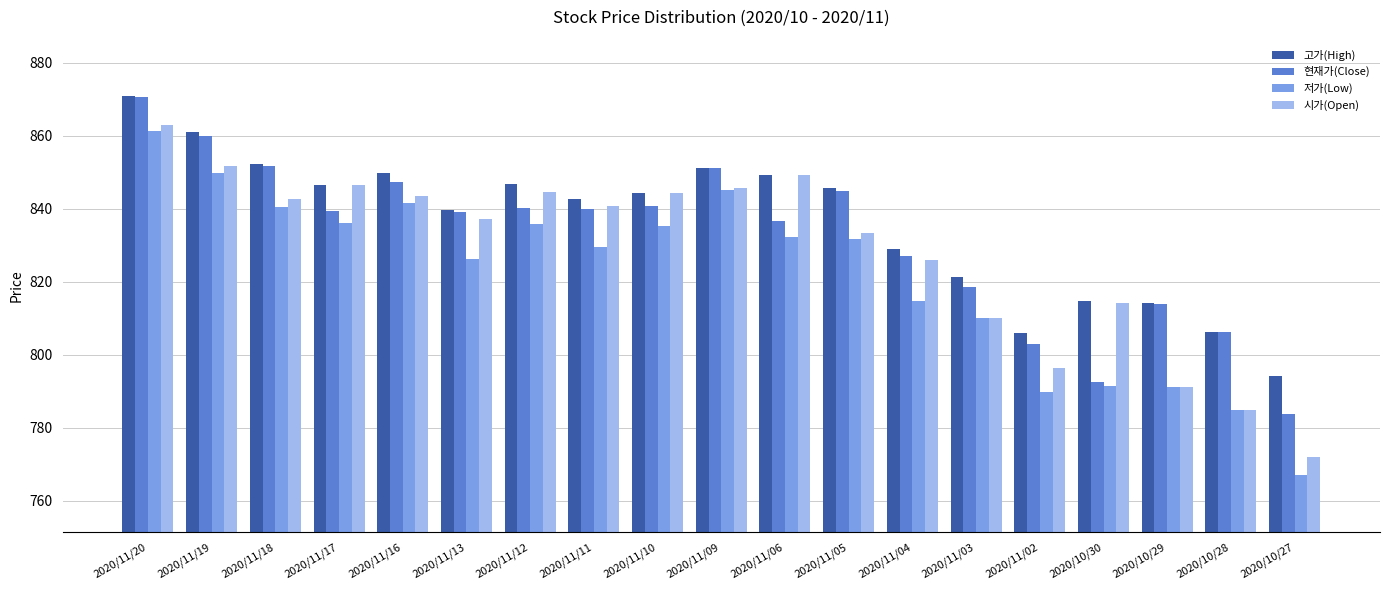

Which series has the largest total across all categories?

고가(High)